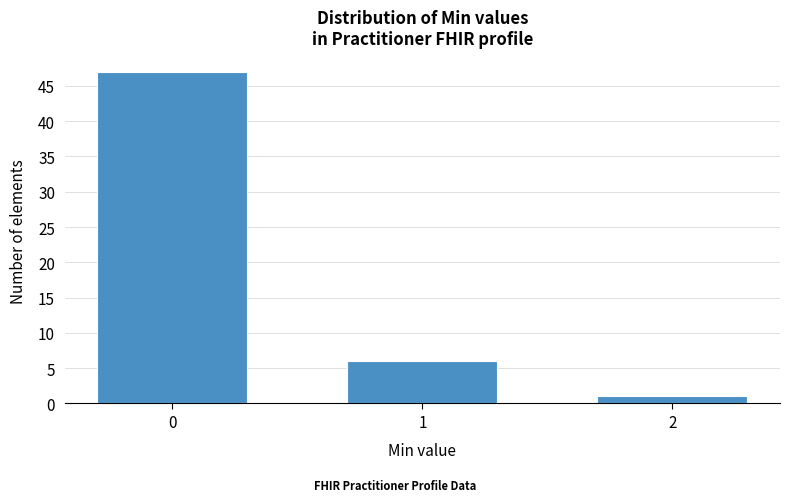

Reading left to right, transcribe all the data shown in this chart.

47	6	1